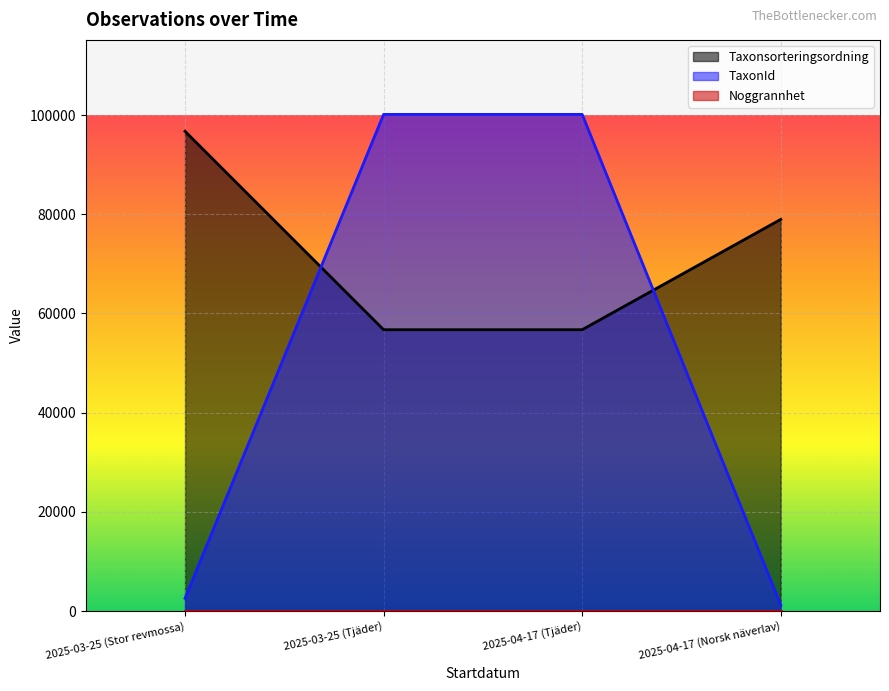

What is the difference between the maximum and minimum values in the Taxonsorteringsordning series?

40007